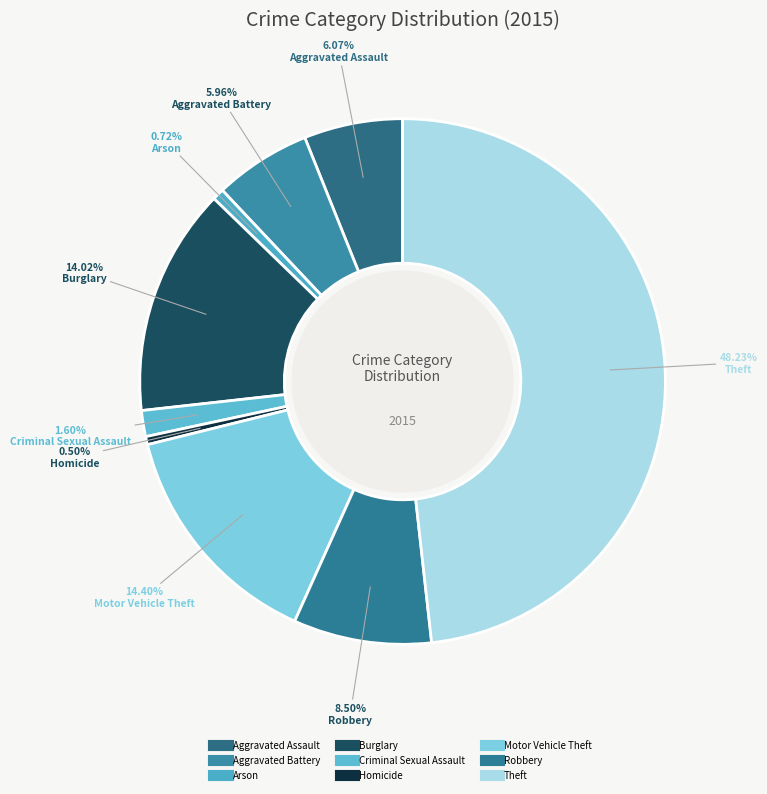

Which category has the biggest portion of the pie?

Theft